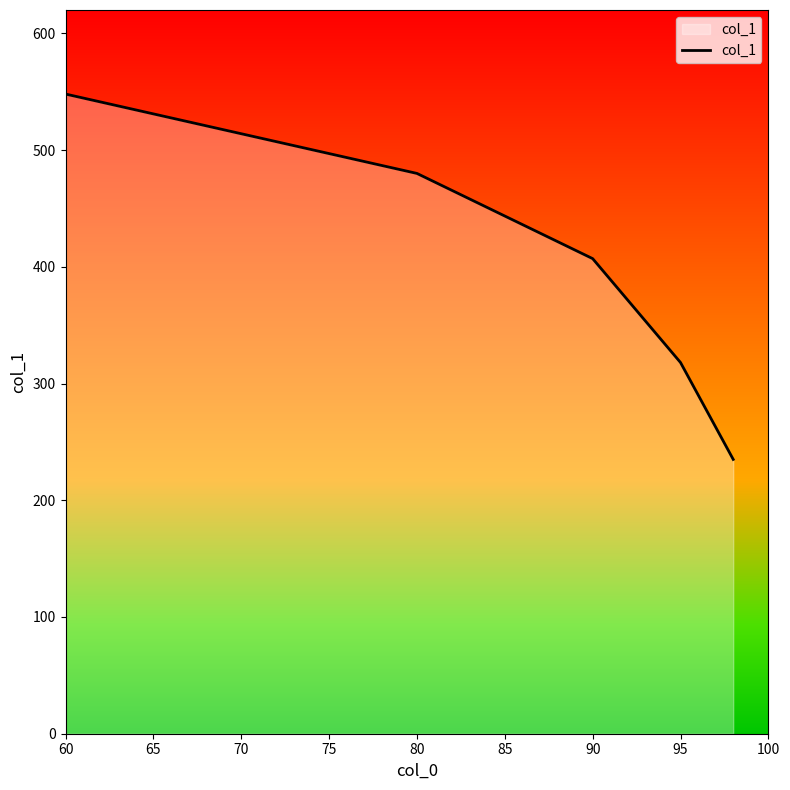

True or false: the data has more than 2 interior local peaks.

False